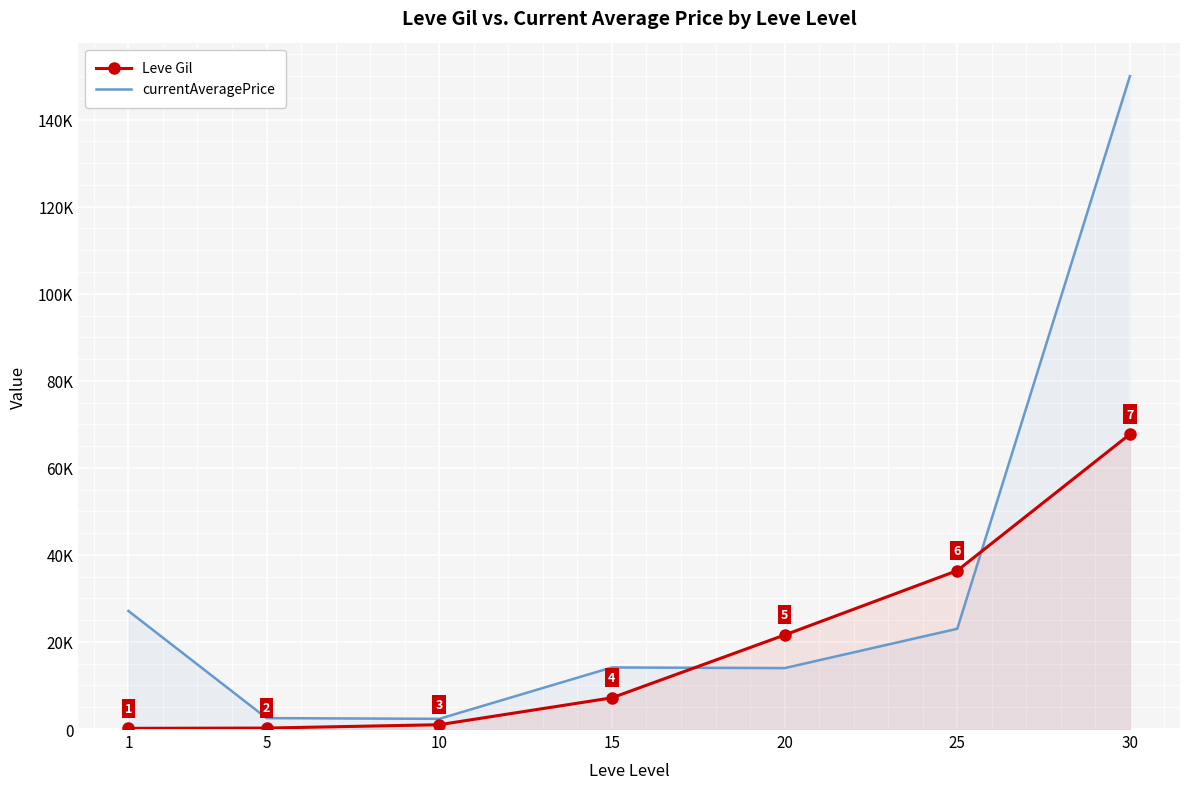

Reading right to left, list all the values displayed in this chart.

Leve Gil: 67730.0	36390.0	21600.0	7170.0	990.0	220.0	160.0
currentAveragePrice: 150000.0	23033.3	13994.2	14149.0	2342.0	2507.0	27128.0